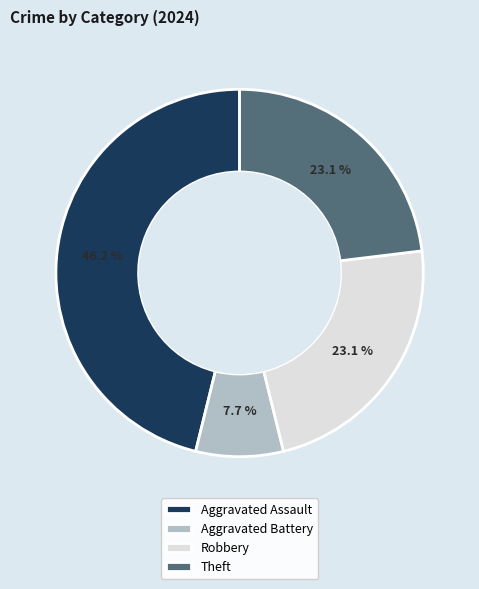

Which has a higher value, Aggravated Assault or Theft?

Aggravated Assault